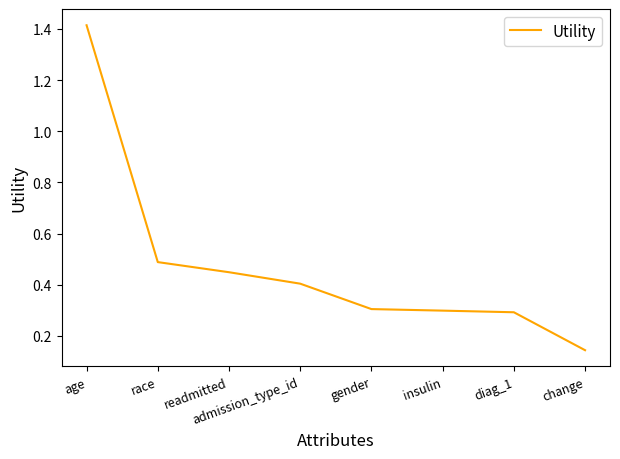

Count the number of categories in the chart.

8